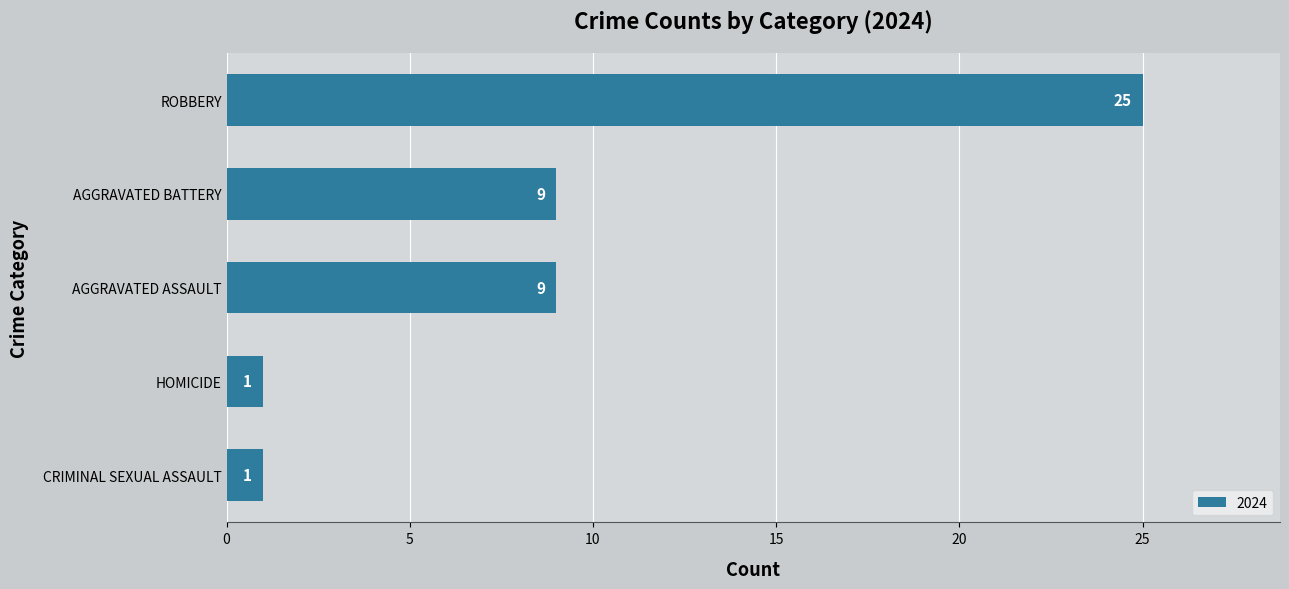

What is the greatest value displayed?

25